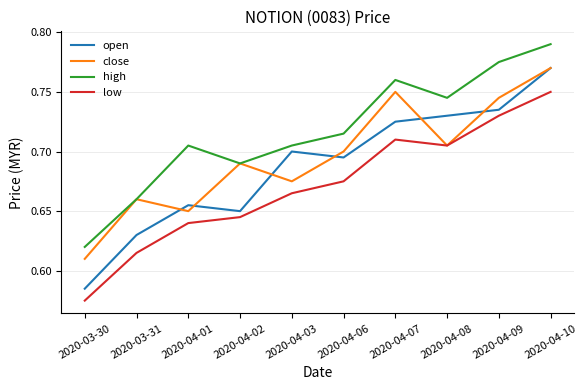

At which label is low closest to 0?

2020-03-30